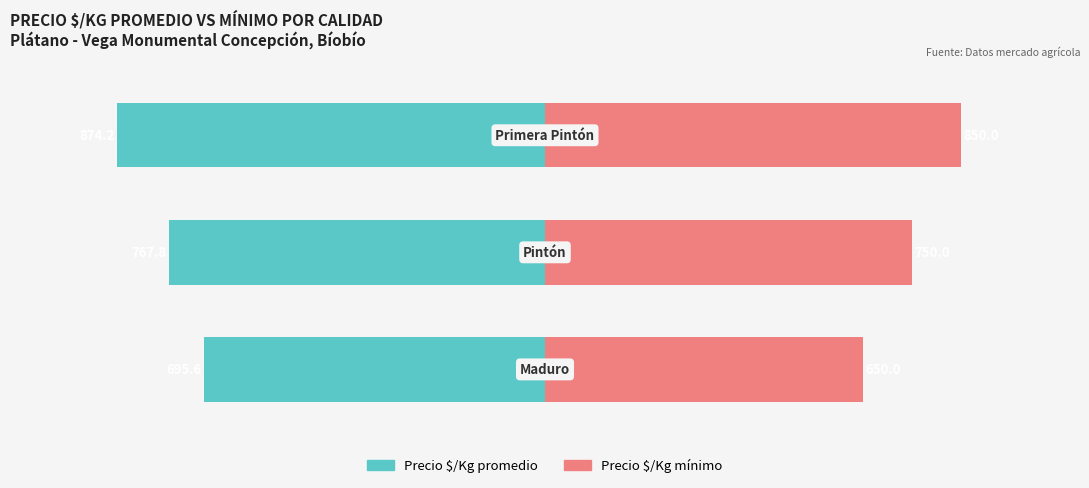

Are the bars horizontal?

Yes